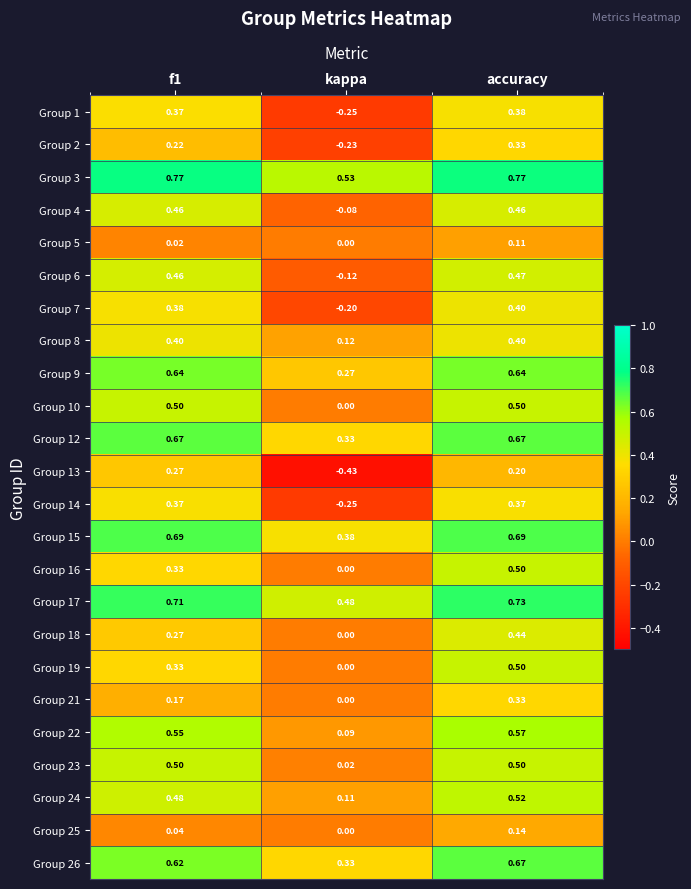

At which category is the sum across all series the highest?

accuracy